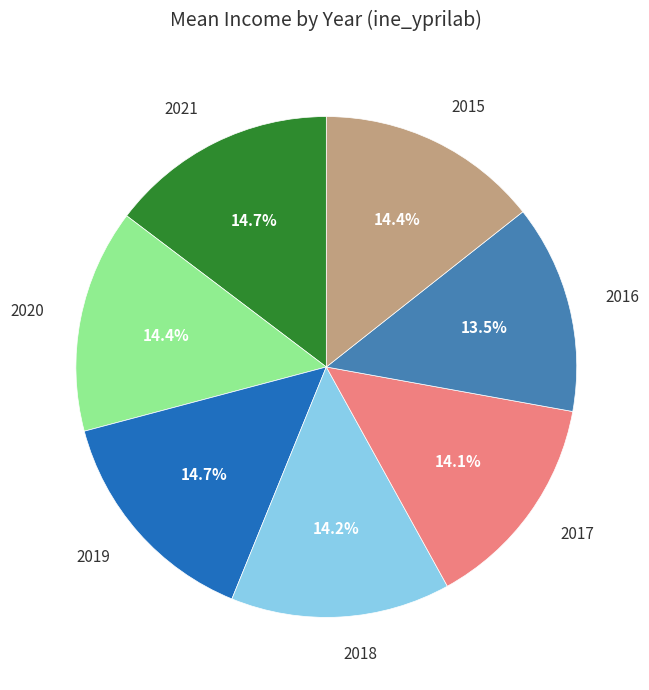

Which category has the smallest portion of the pie?

2016